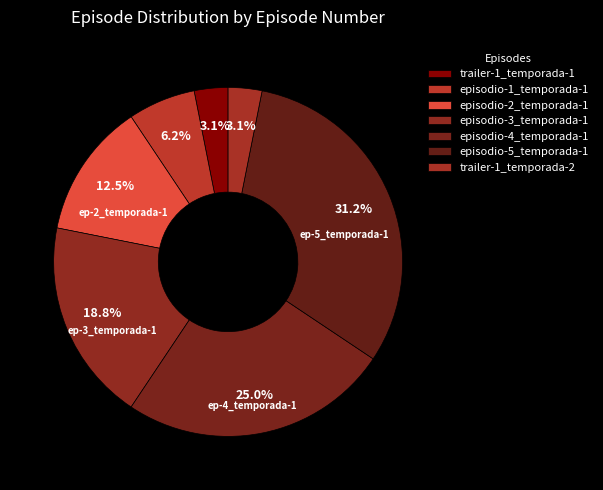

How many segments does this pie chart have?

7